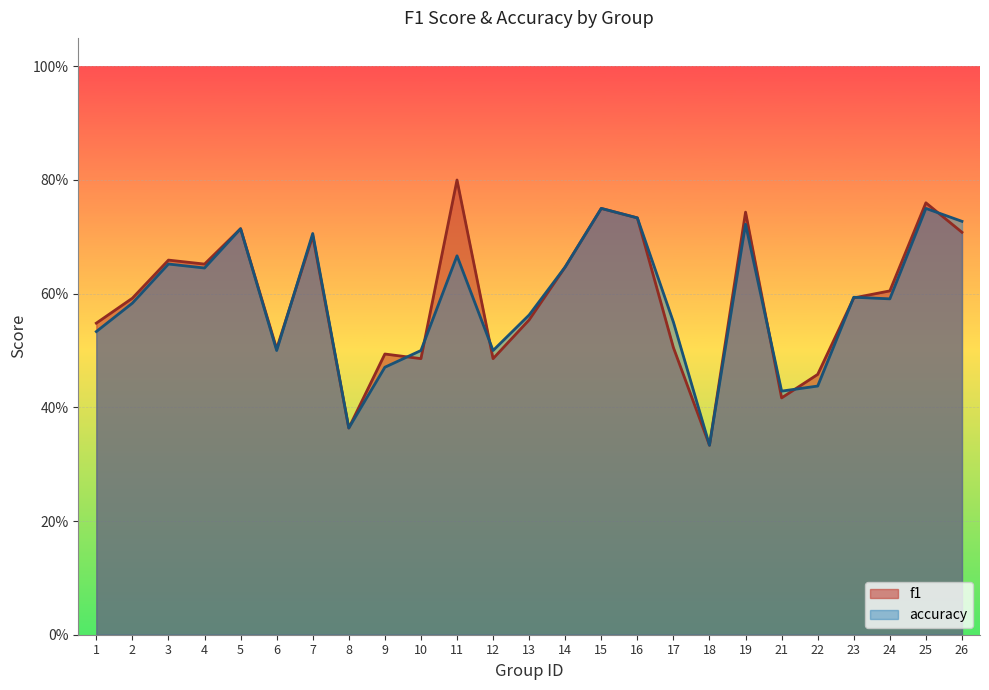

Which series has the largest range (max minus min)?

f1